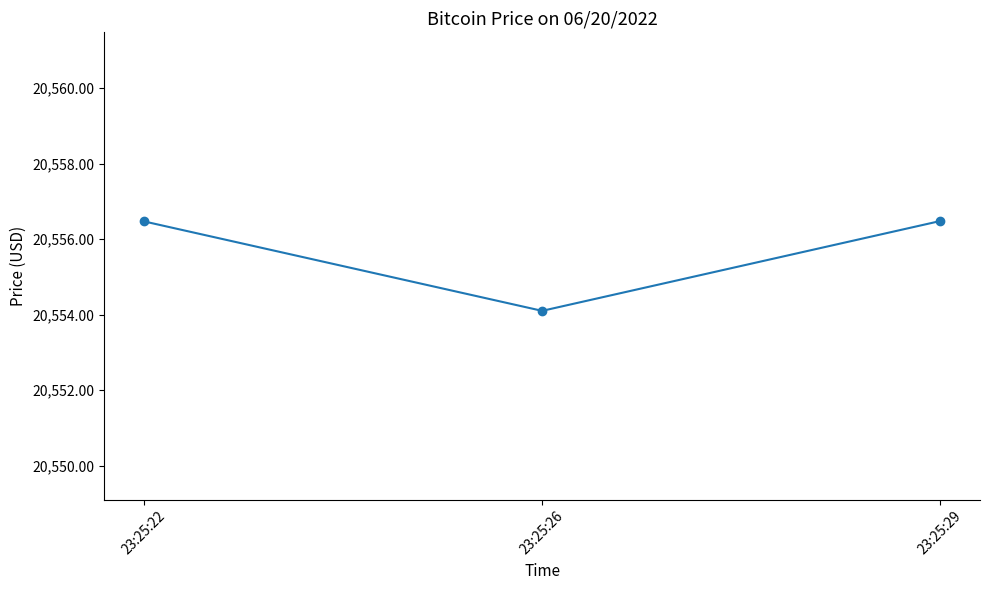

What is the maximum value shown in the chart?

20556.5